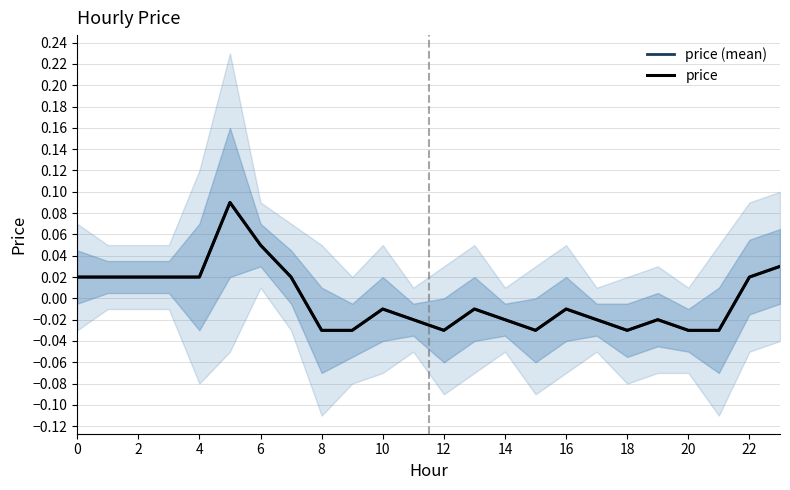

True or false: price and price (mean) intersect in this chart.

False